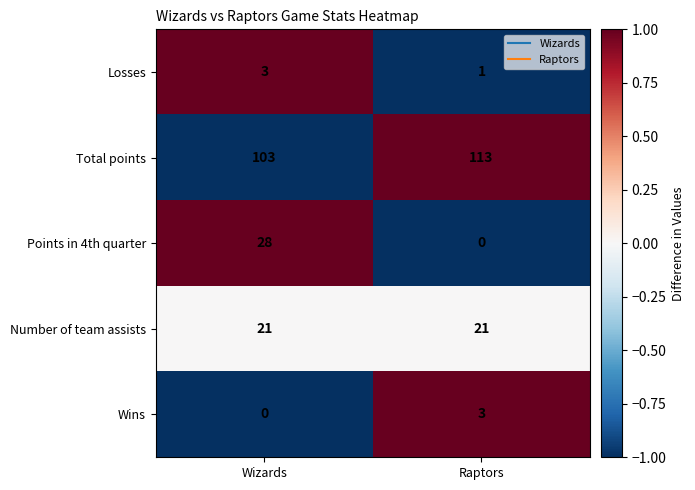

What is the spread (max minus min) of values at Wizards?

103